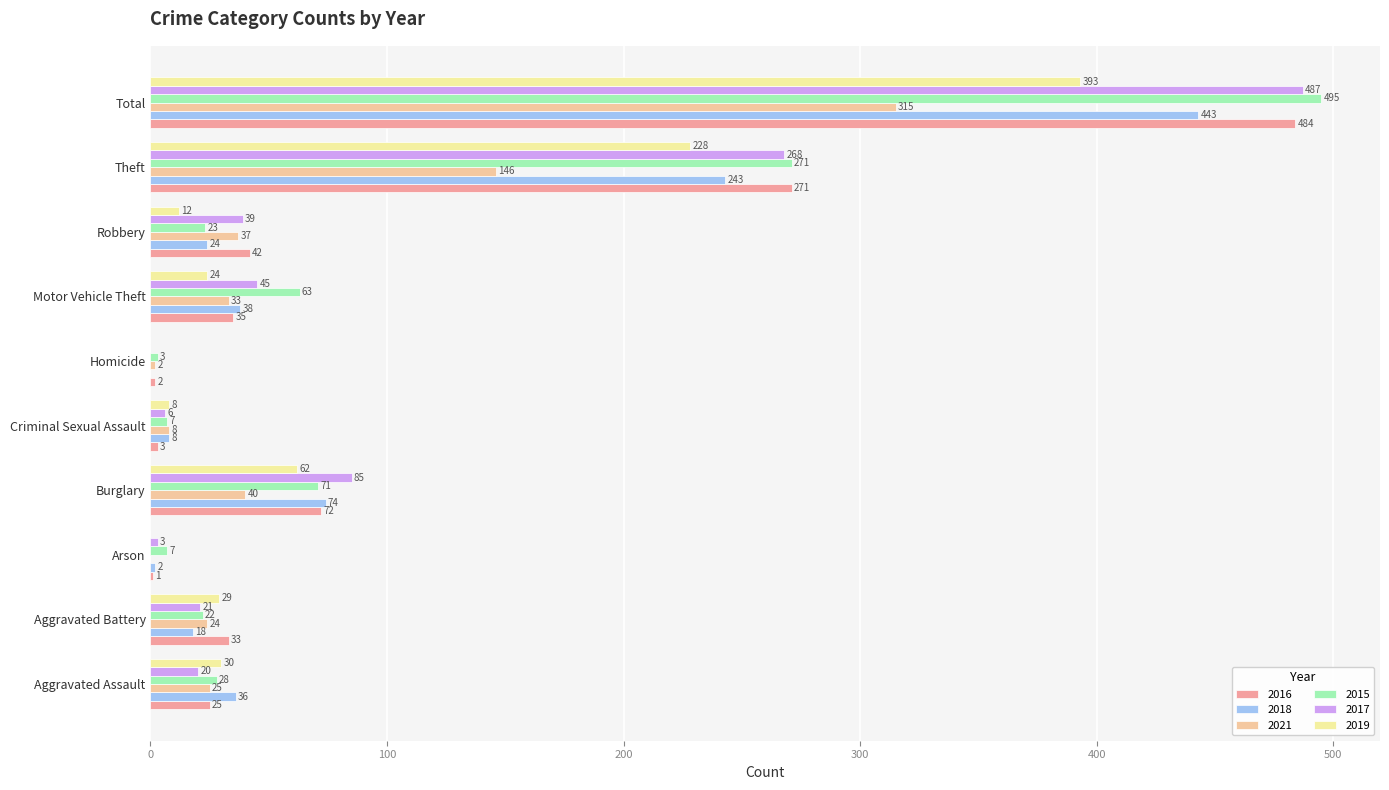

What is the approximate value of 2019 at Aggravated Assault, to the nearest 5?

30